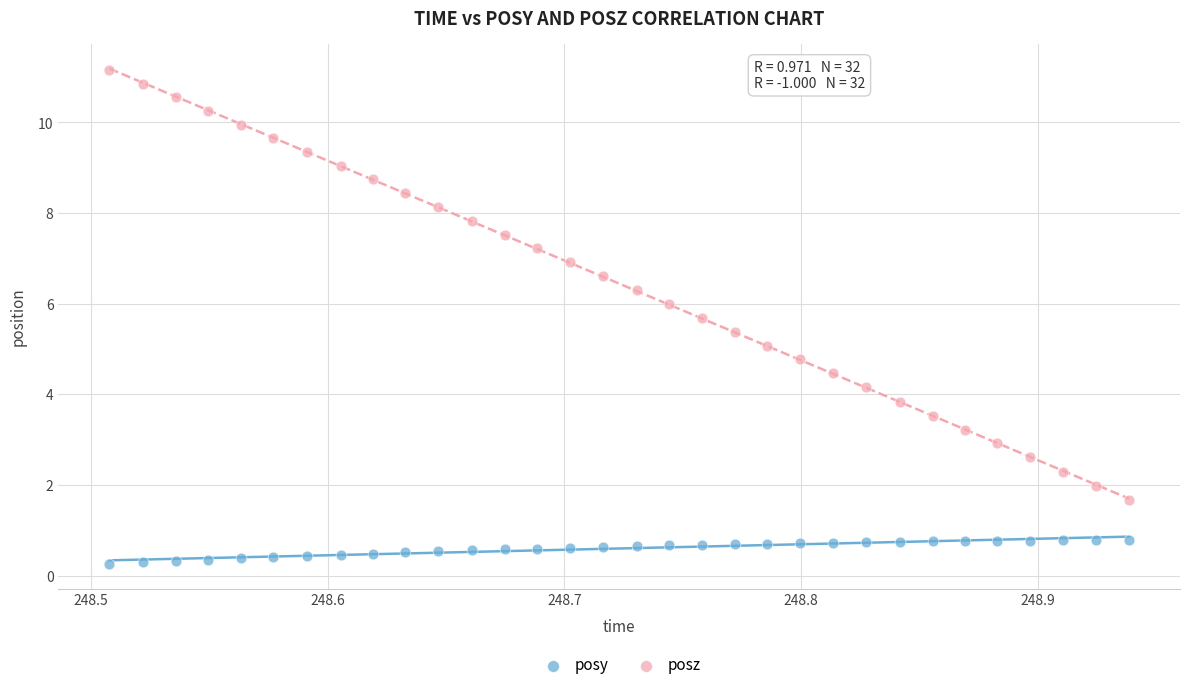

Which series has the widest spread of Y values?

posz